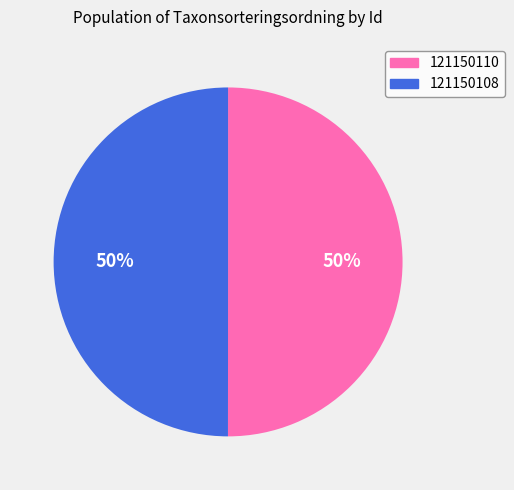

Combined, do 121150110 and 121150108 account for over 50%?

Yes